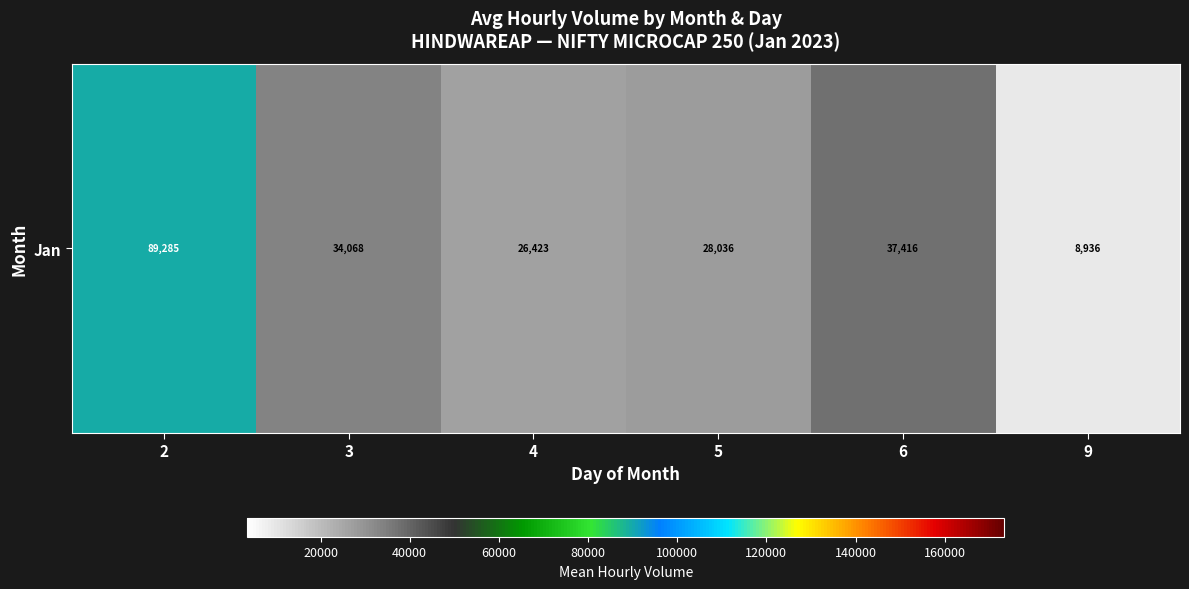

At which category does the chart reach its peak across all series?

2